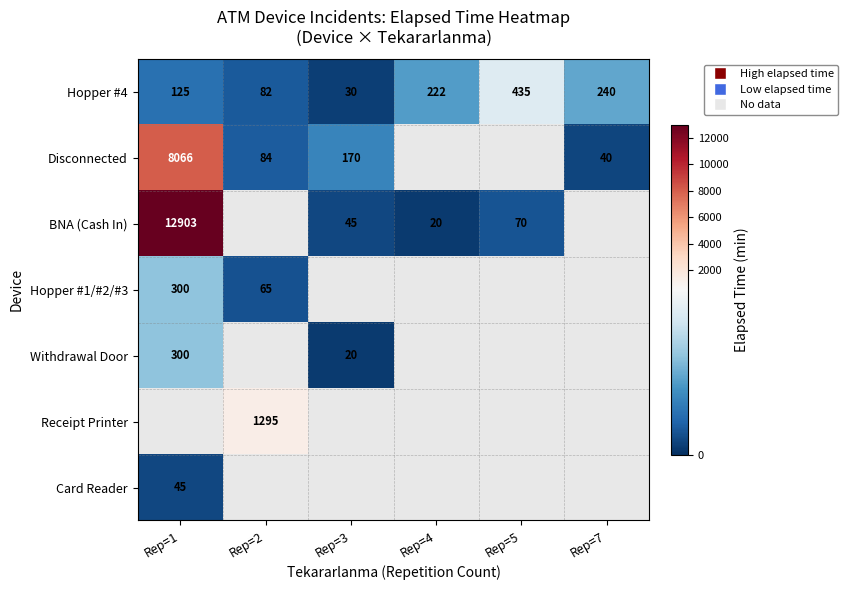

True or false: Hopper #1/#2/#3 has a value of 65 at Rep=2.

True